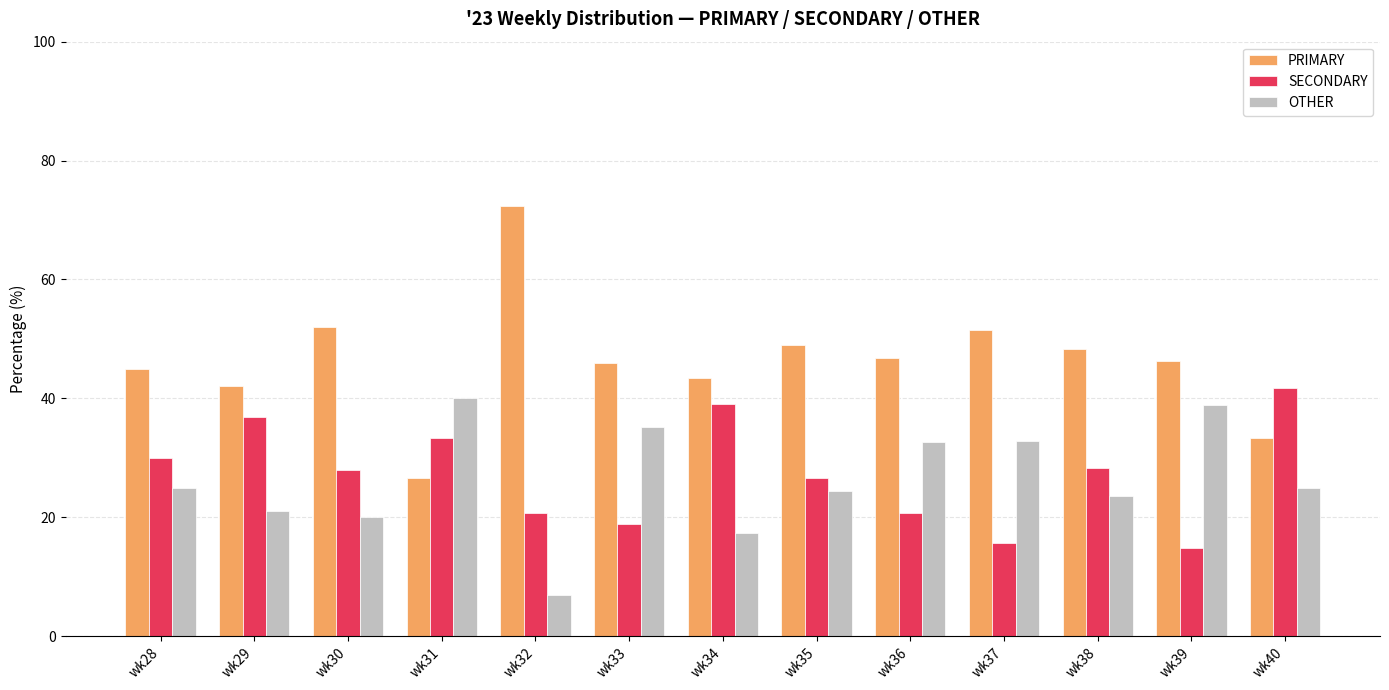

How many distinct data groups are displayed?

3